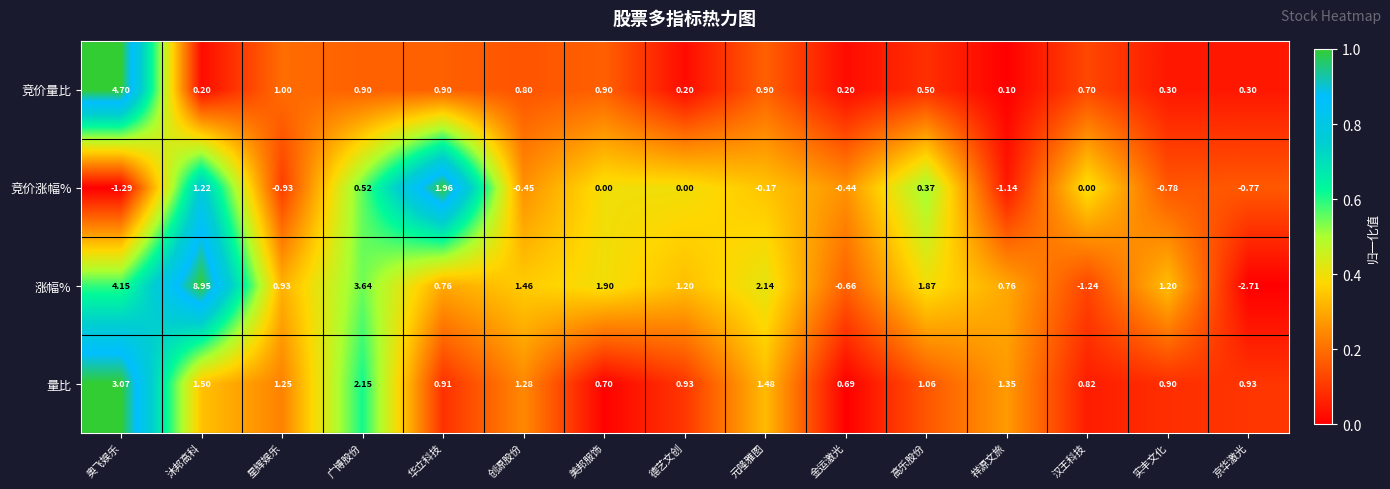

At which category does the chart reach its peak across all series?

沐邦高科